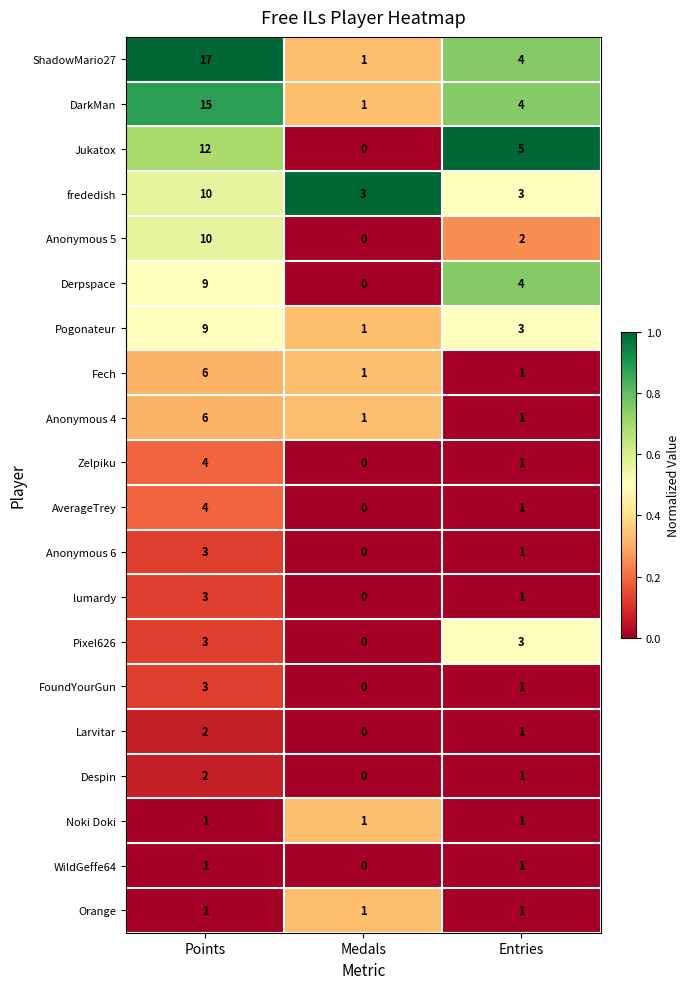

List the labels in order of Larvitar value, largest first.

Points, Entries, Medals